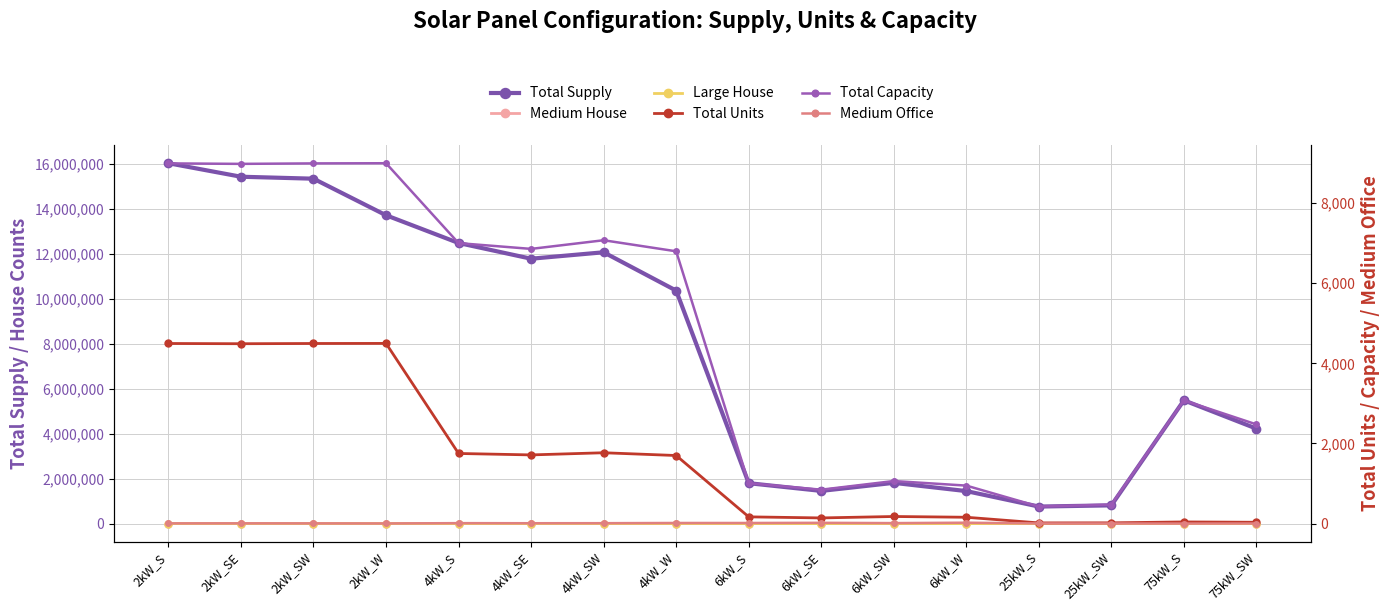

True or false: Total Units and Total Supply cross at least once.

False